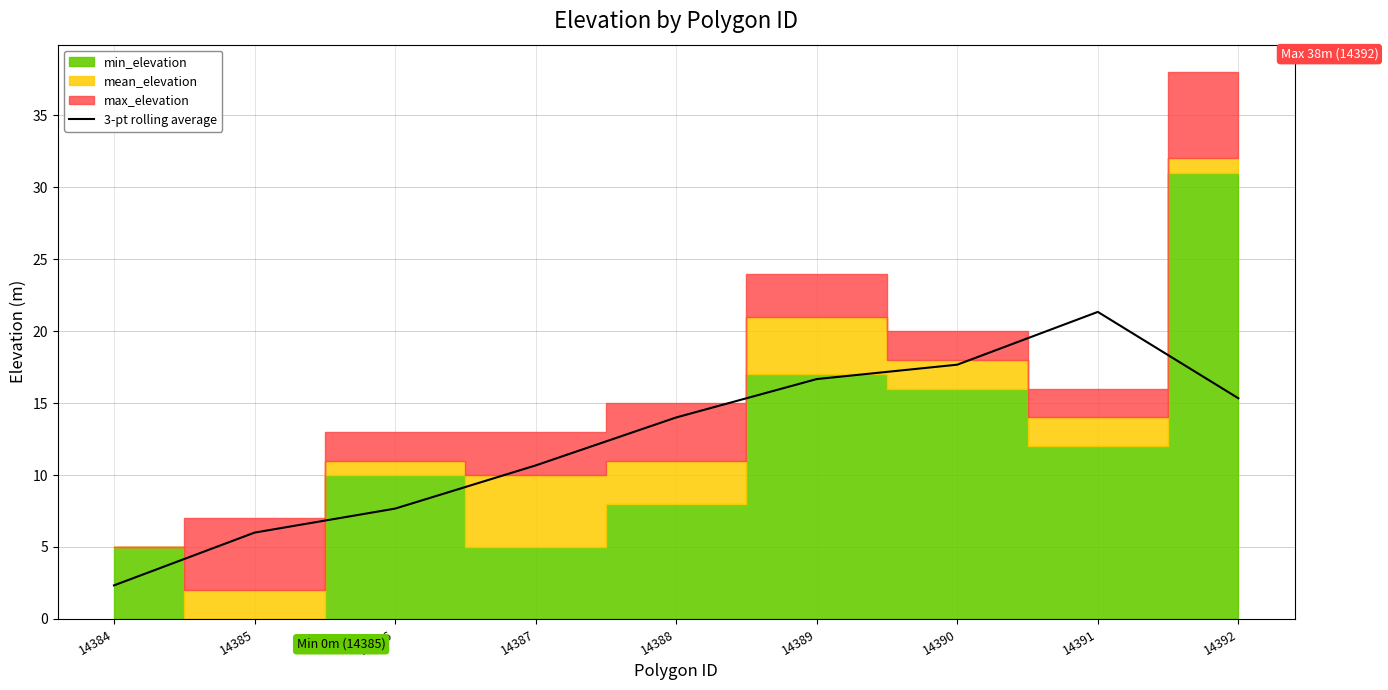

Is it true that 3-pt rolling average equals 31.5 at 14391?

False